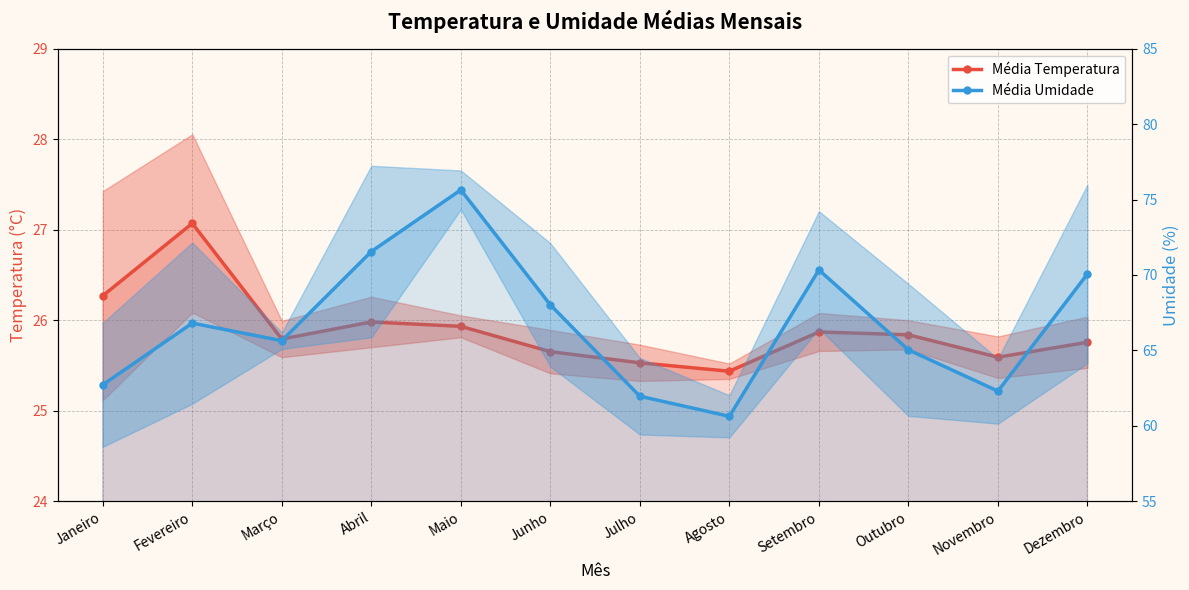

Reading right to left, transcribe all the data shown in this chart.

Média Temperatura: 25.8	25.6	25.8	25.9	25.4	25.5	25.7	25.9	26.0	25.8	27.1	26.3
Média Umidade: 70.1	62.3	65.0	70.3	60.6	62.0	68.0	75.6	71.6	65.6	66.8	62.7